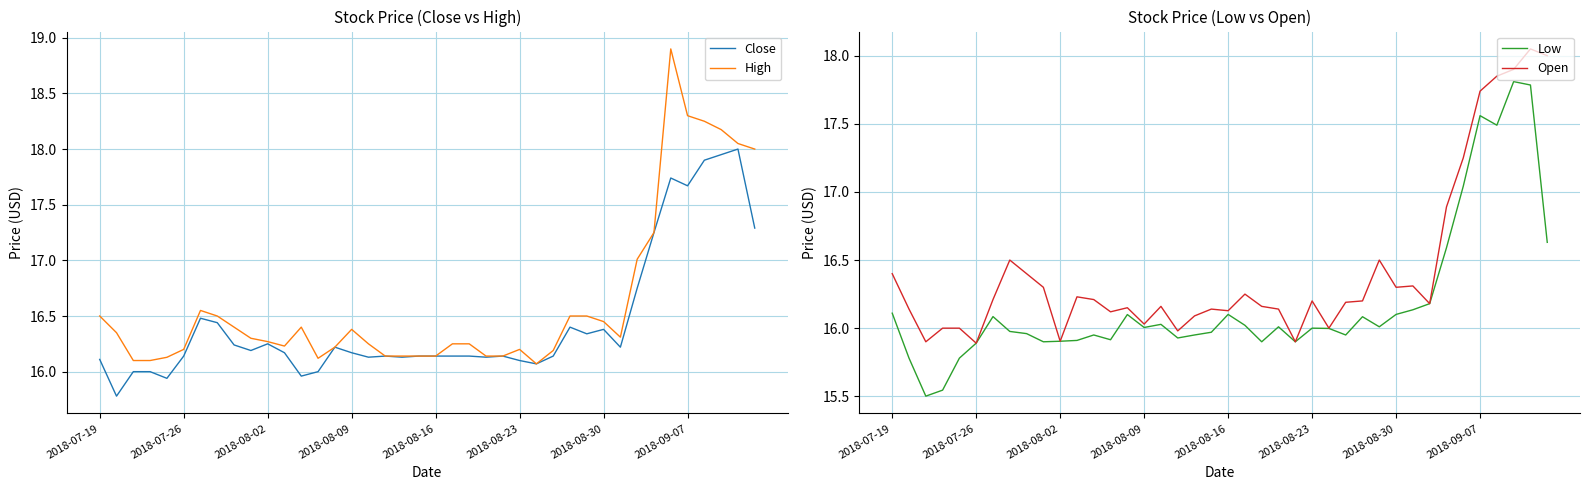

How many lines are shown in the chart?

4